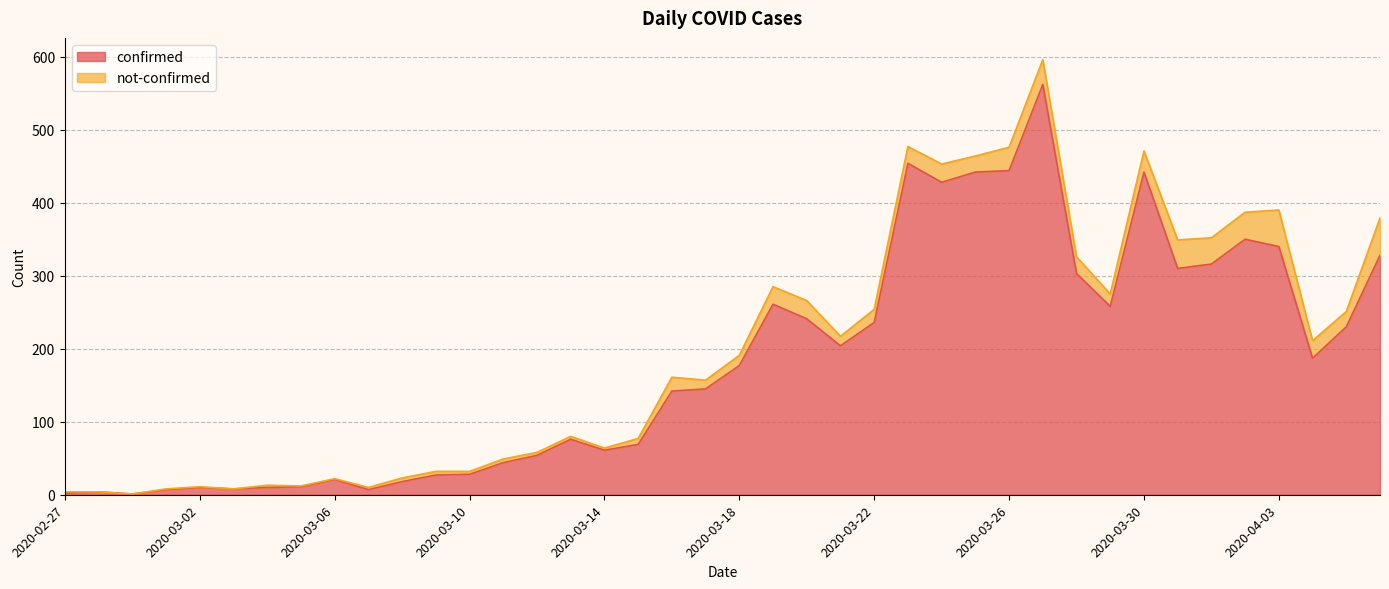

True or false: there are more than 0 points higher than both neighbors.

True